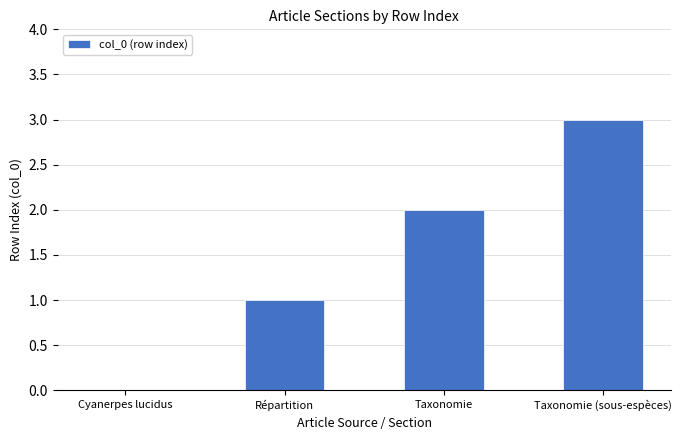

Which label corresponds to the largest value in the chart?

Taxonomie (sous-espèces)